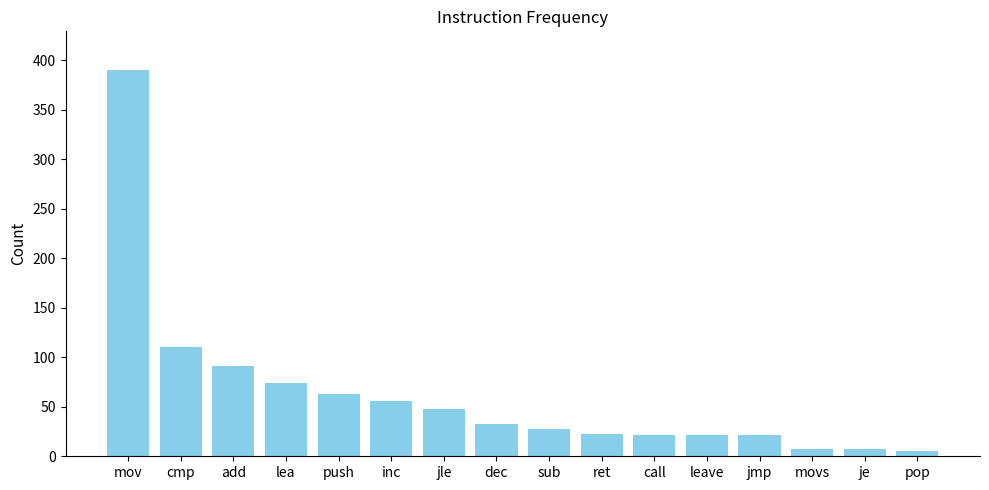

What is the difference between the maximum and second lowest values?

383